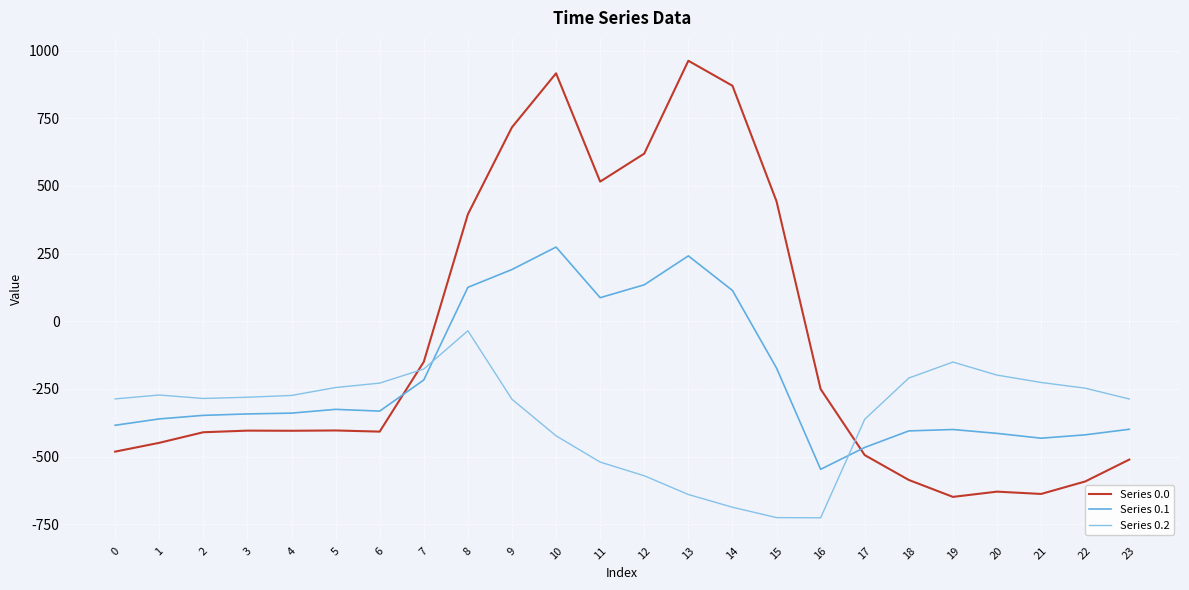

True or false: Series 0.2 has a value of -461.9 at 4.

False